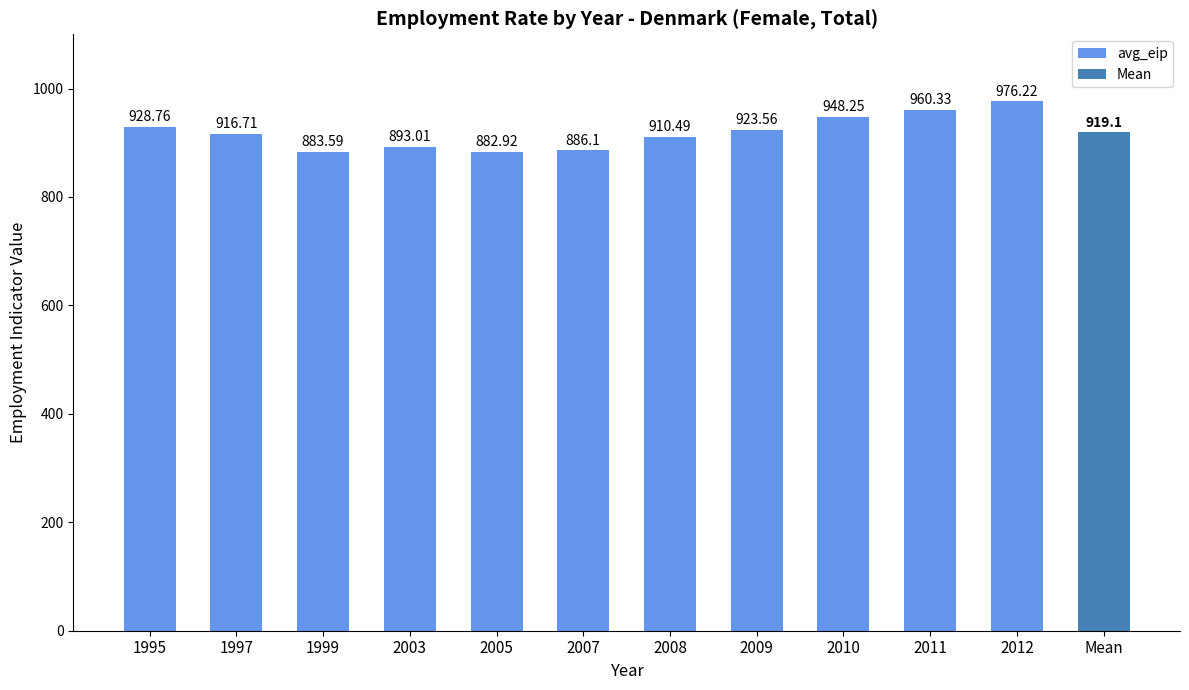

What is the minimum value shown in the chart?

882.9